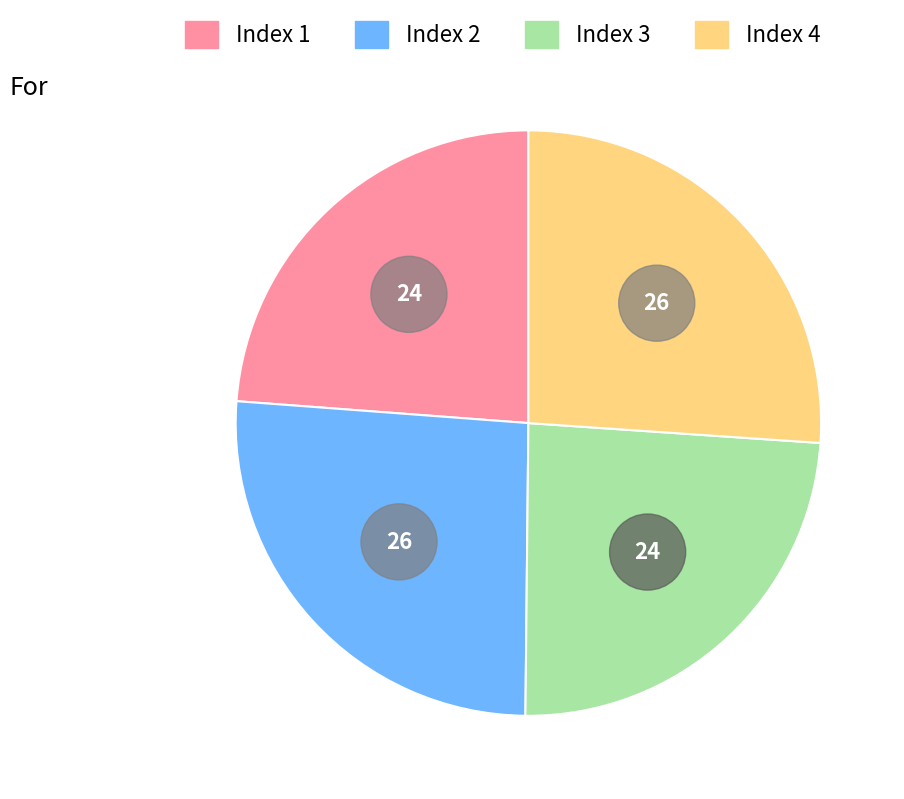

Is it true that 2 is 40% of the pie?

False